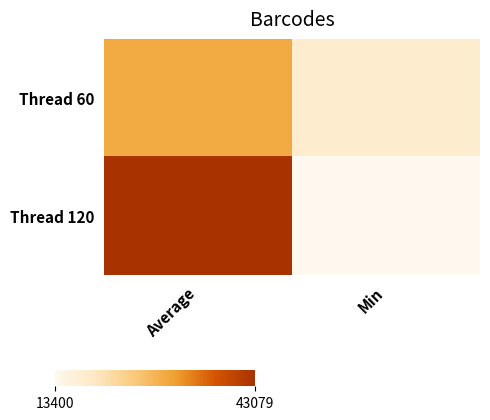

Which series changed the most between Average and Min?

Thread 120